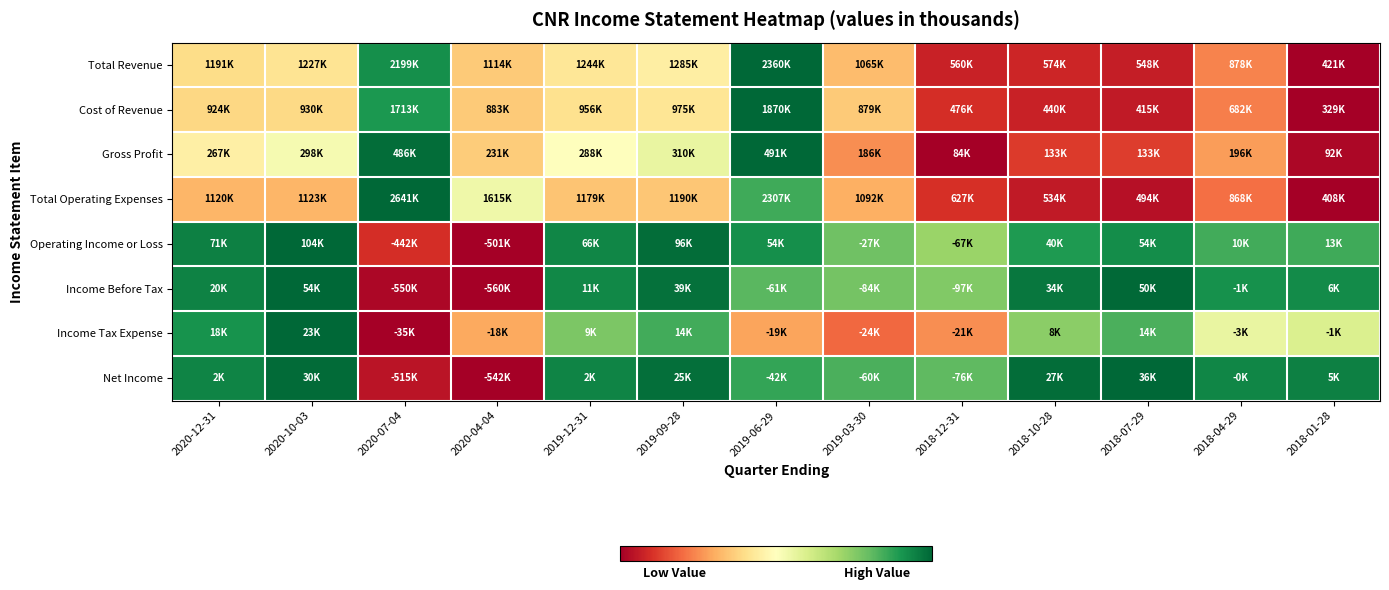

How many data points does each series have?

13